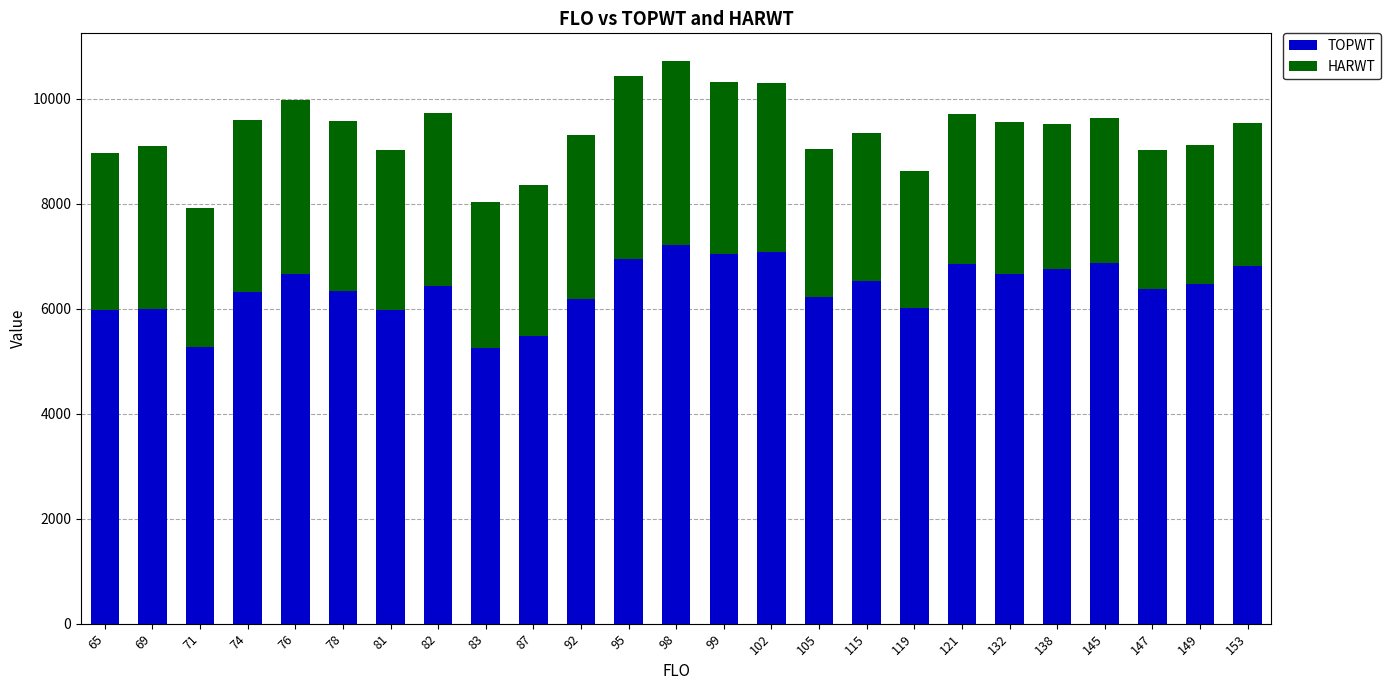

How many values in the TOPWT series are below 6425?

12